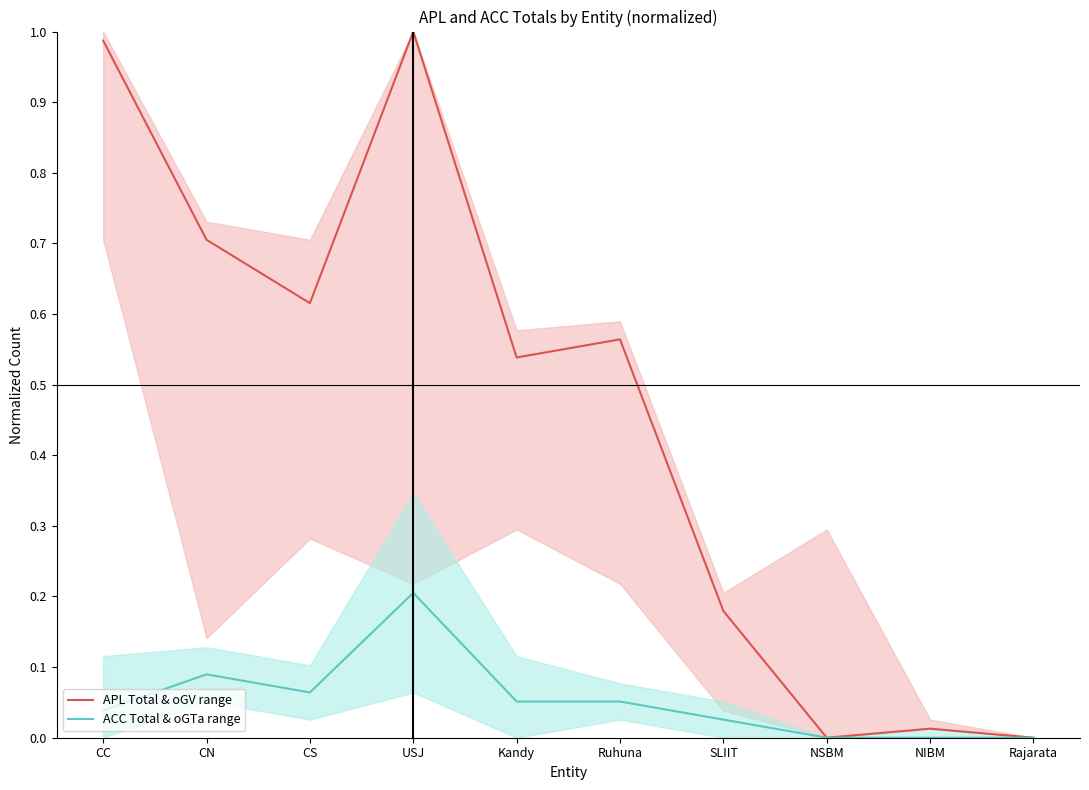

What position from the right is SLIIT?

4